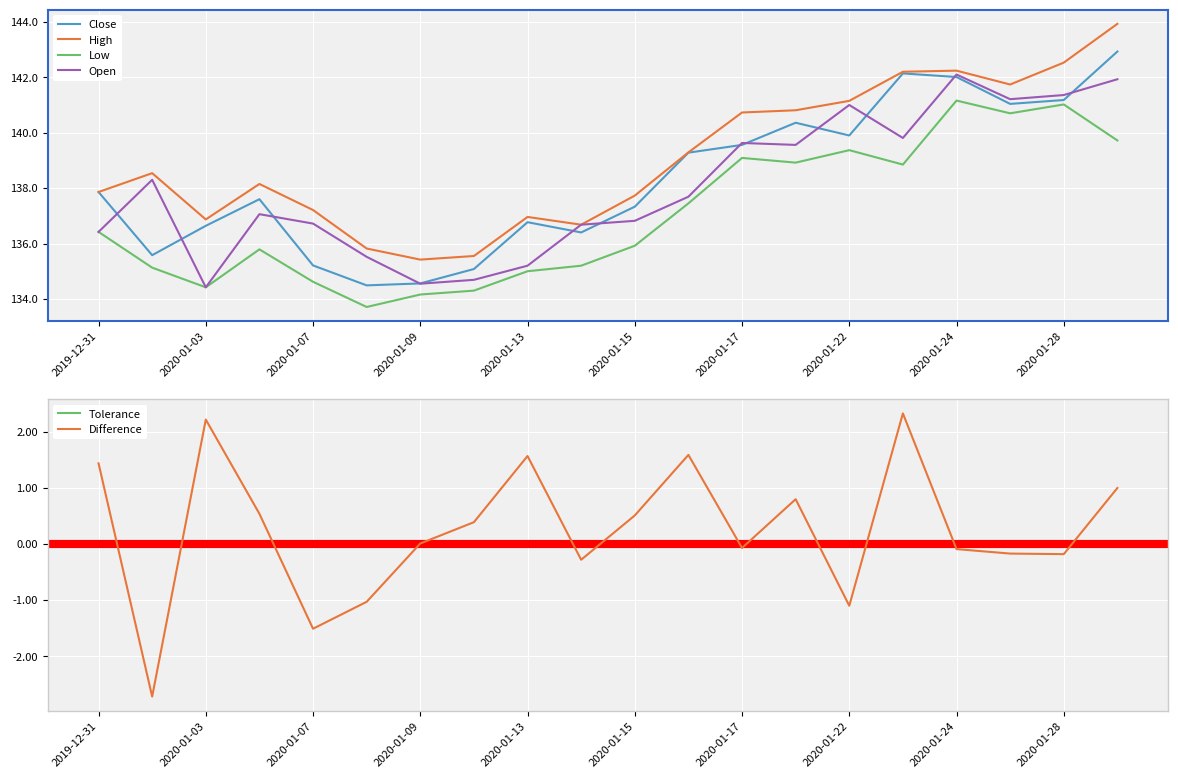

At which label does Low reach its minimum?

2020-01-08